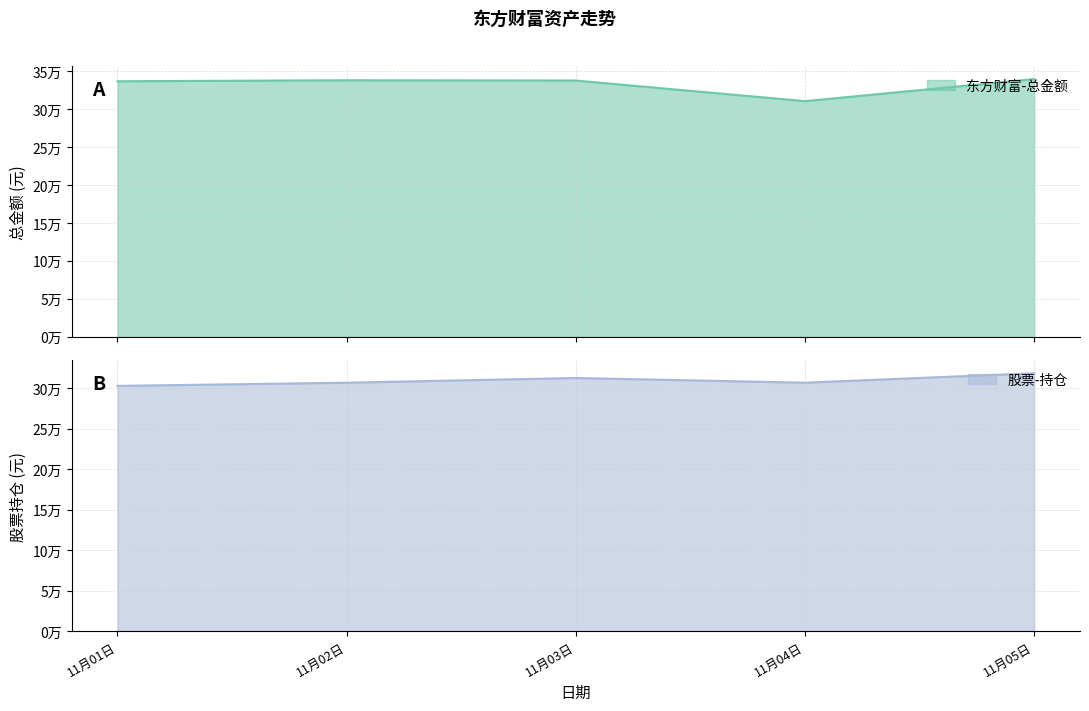

Is it true that 东方财富-总金额 equals 336413.7 at 11月01日?

True